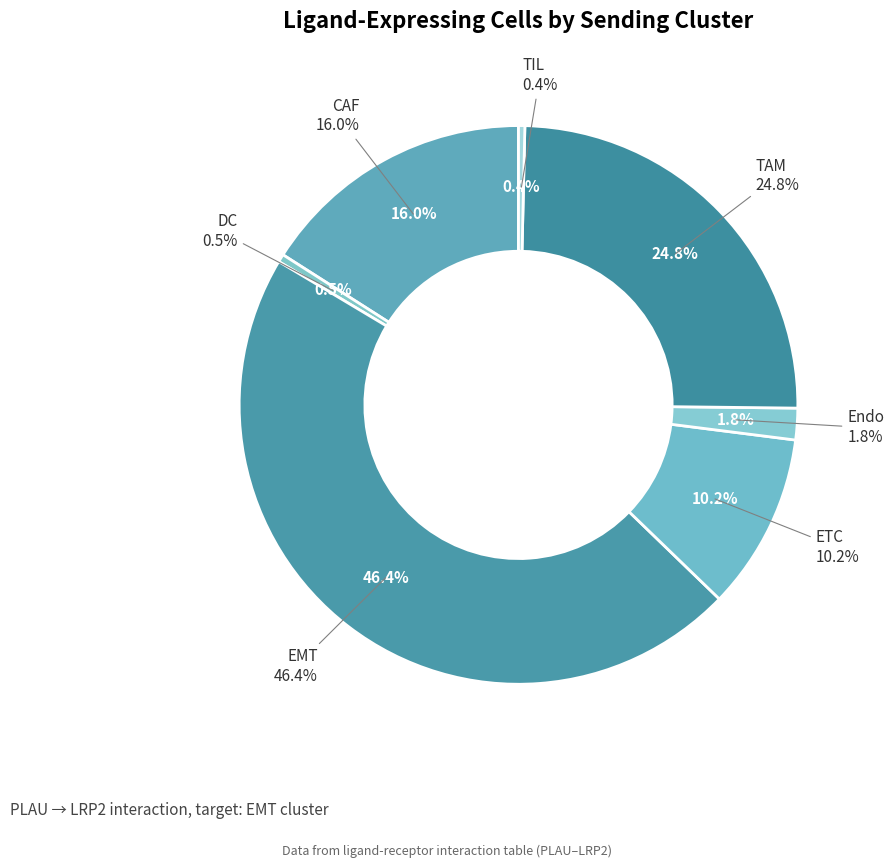

Rank the categories by value from highest to lowest.

EMT, TAM, CAF, ETC, Endo, DC, TIL